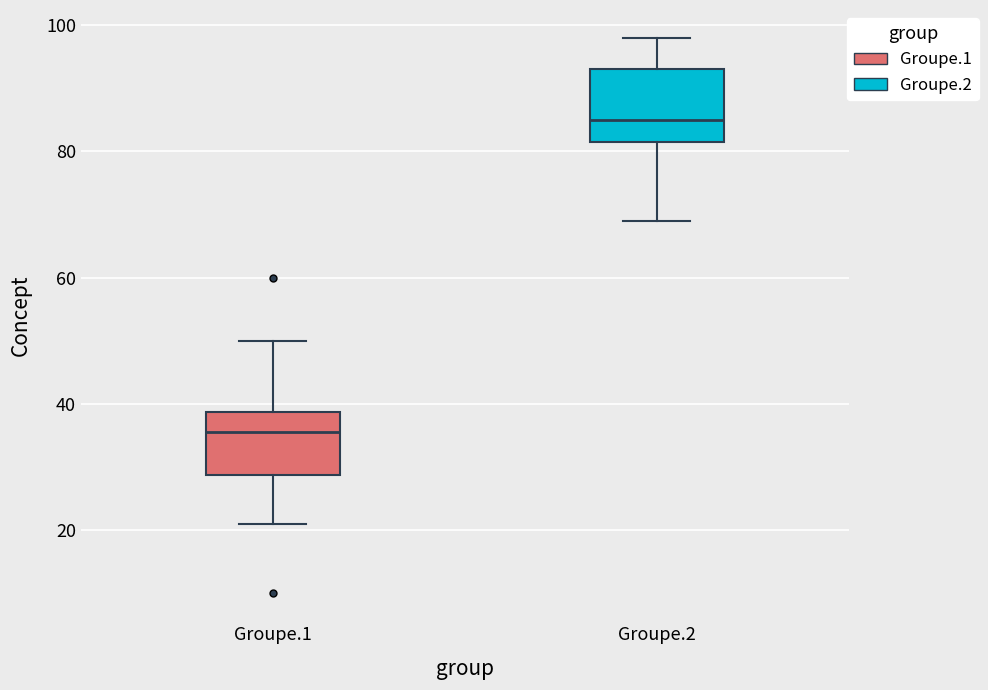

Which box's median line is the lowest?

Groupe.1